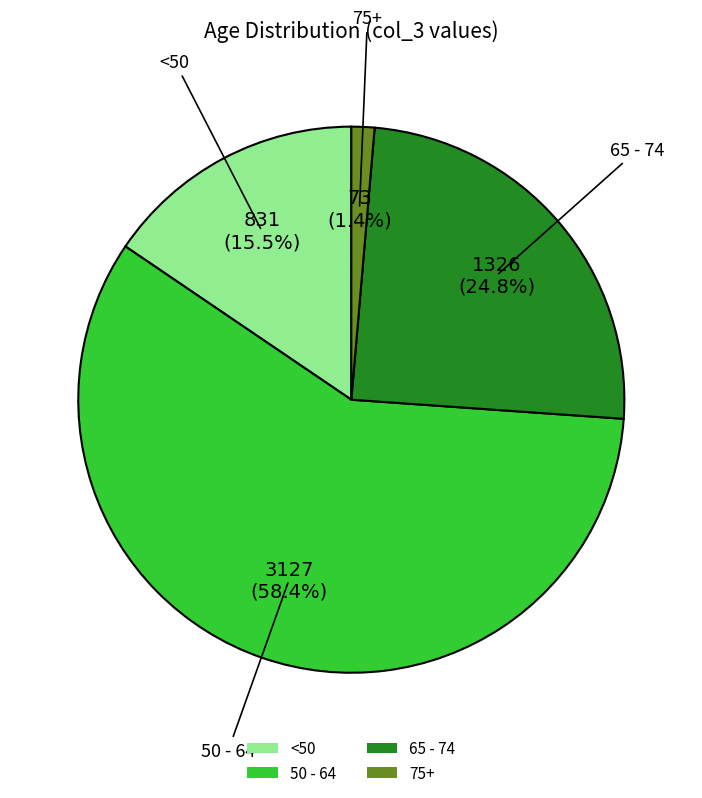

Rank the categories by value from lowest to highest.

75+, <50, 65 - 74, 50 - 64